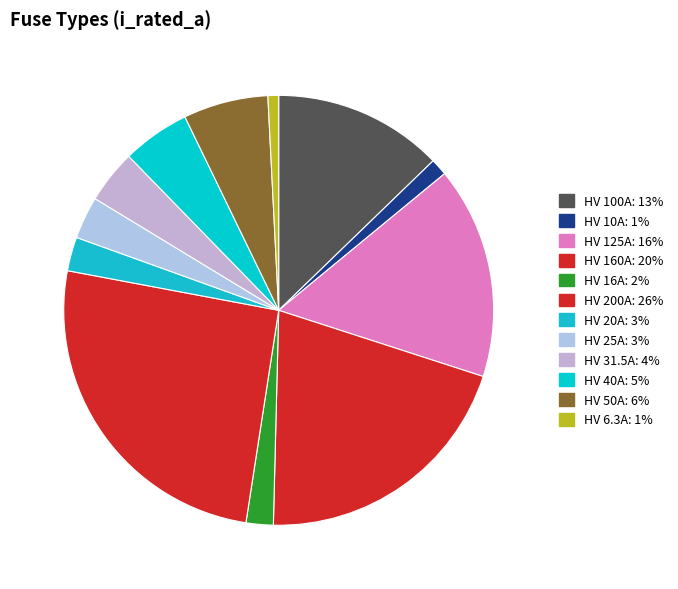

Do HV 31.5A and HV 20A together represent more than half of the pie?

No